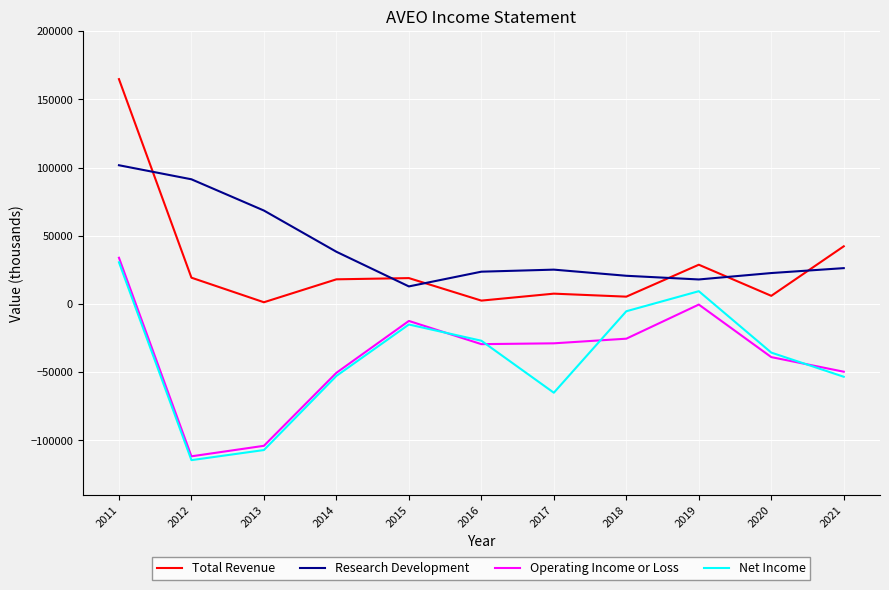

What is the approximate value of Research Development at 2019, to the nearest 100?

18000